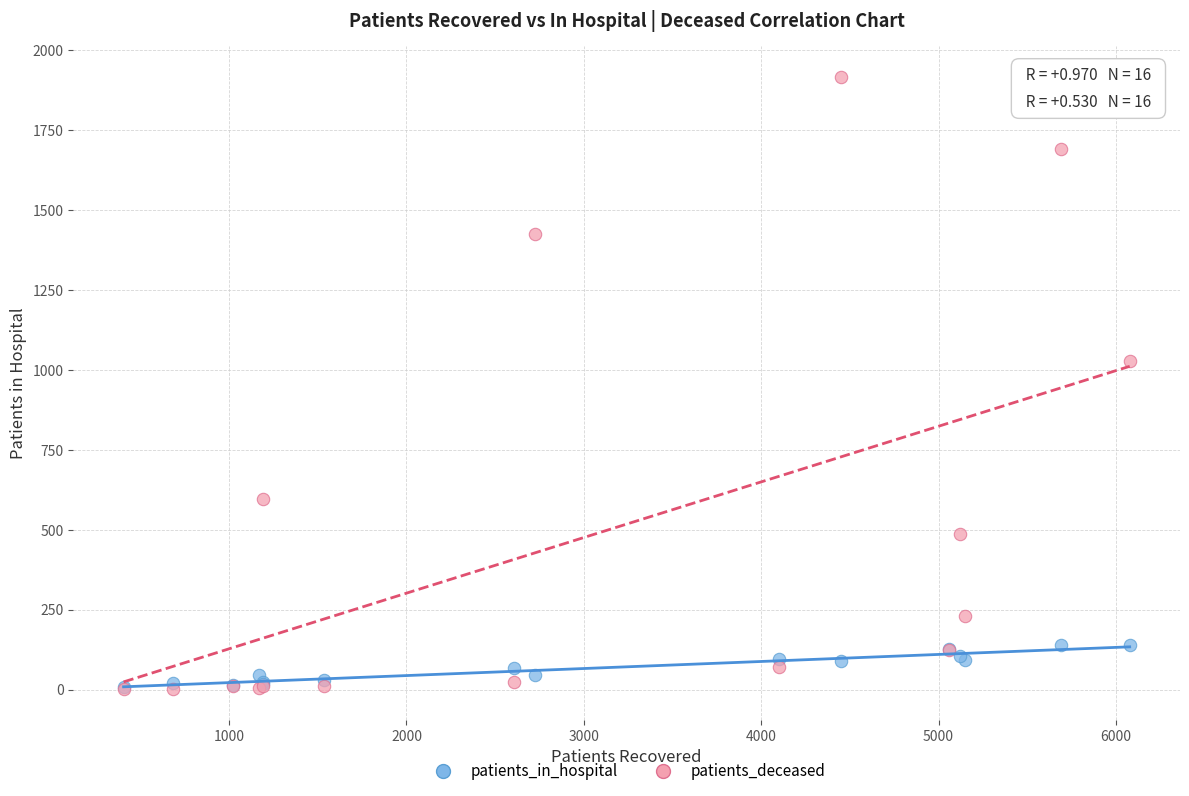

Which series contains the highest Y value?

patients_deceased